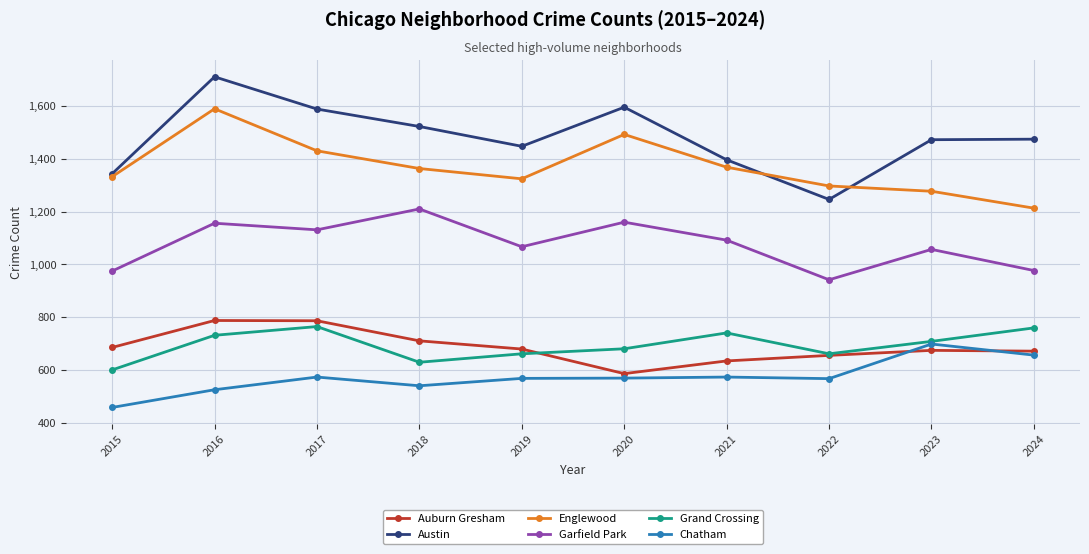

True or false: Garfield Park has a value of 1210 at 2018.

True